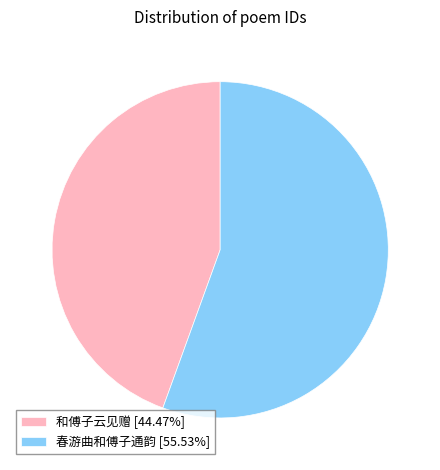

How many slices are in this pie chart?

2